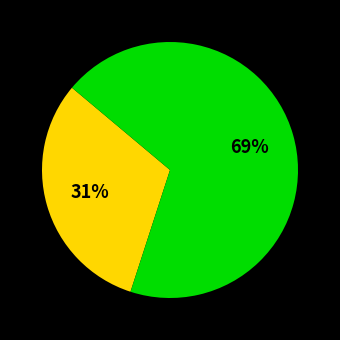

To the nearest percent, what is the difference between the largest and smallest slice percentages?

38%